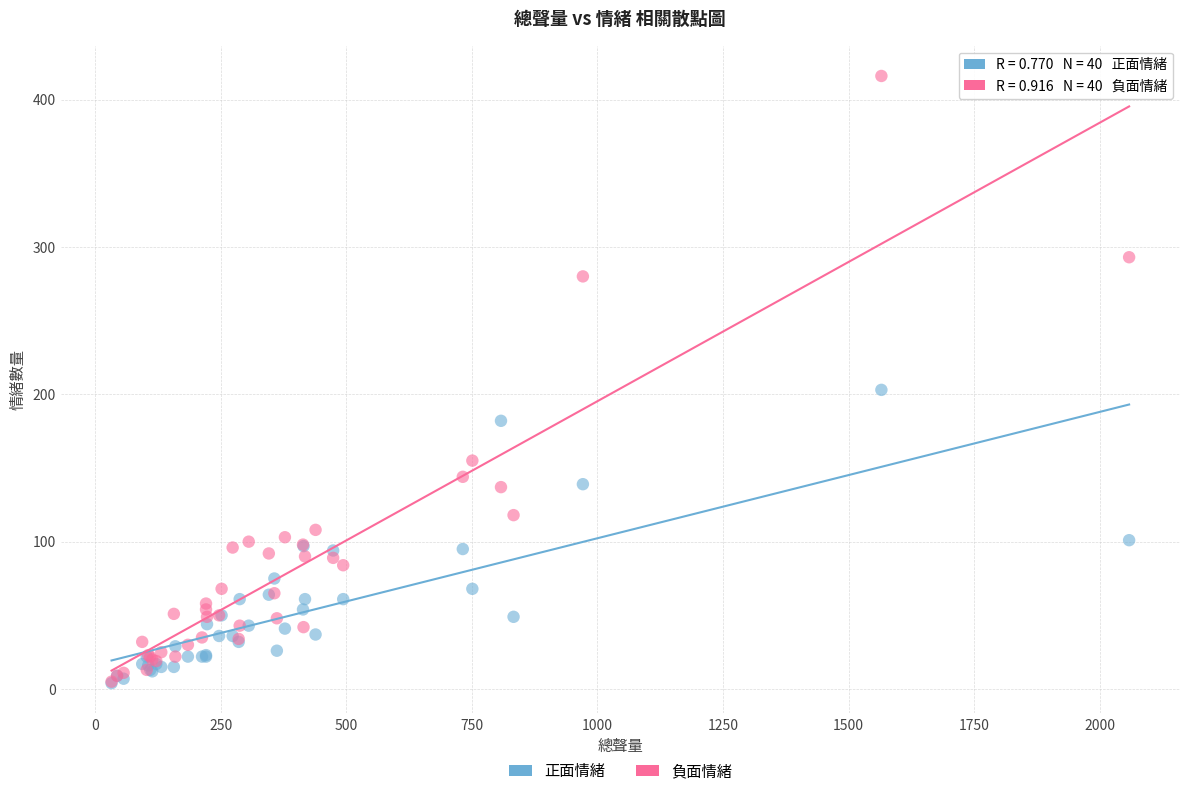

Which series contains the highest Y value?

負面情緒